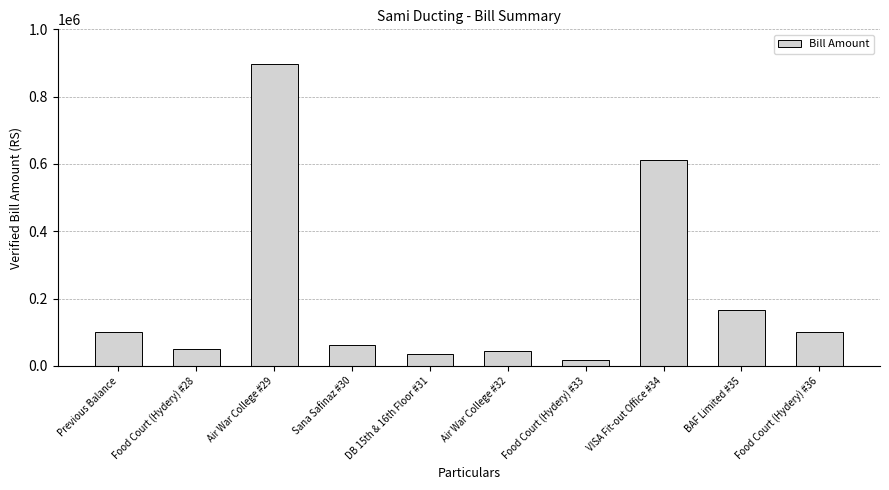

What is the sum of the values at Food Court (Hydery) #33 and Food Court (Hydery) #36?

116940